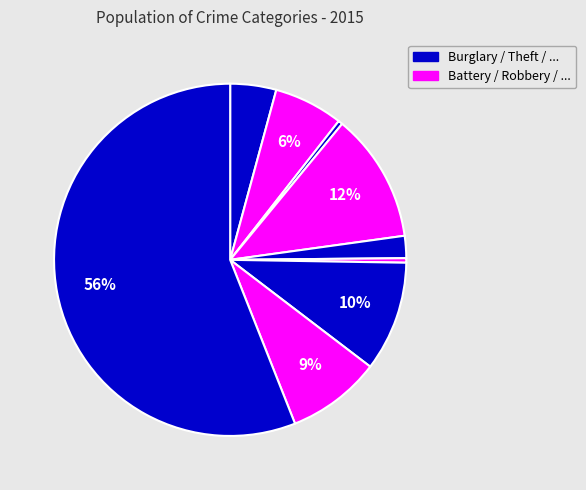

Count the number of slices in the pie.

9